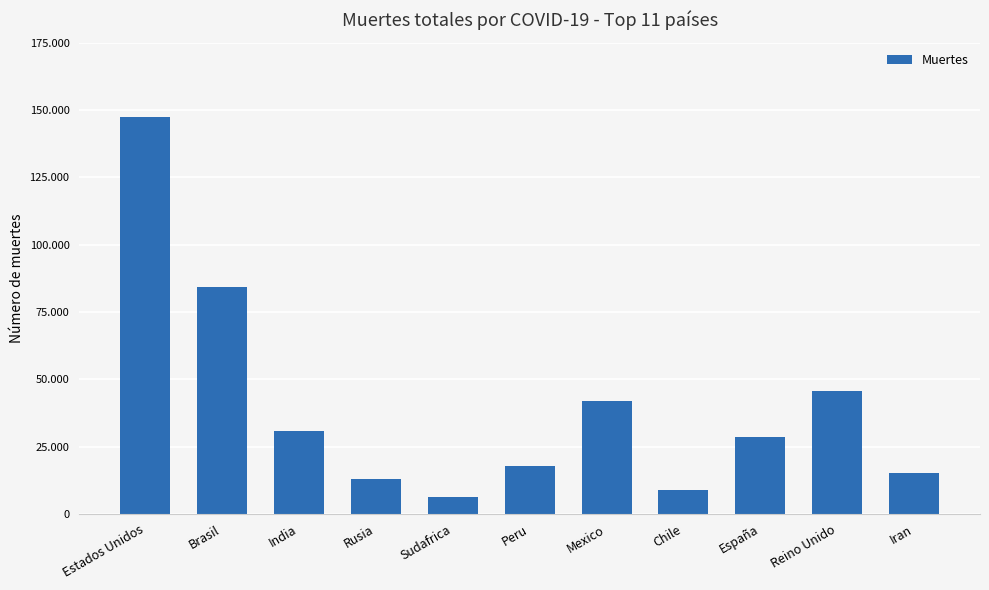

What is the value of the 8th bar from the left?

8838